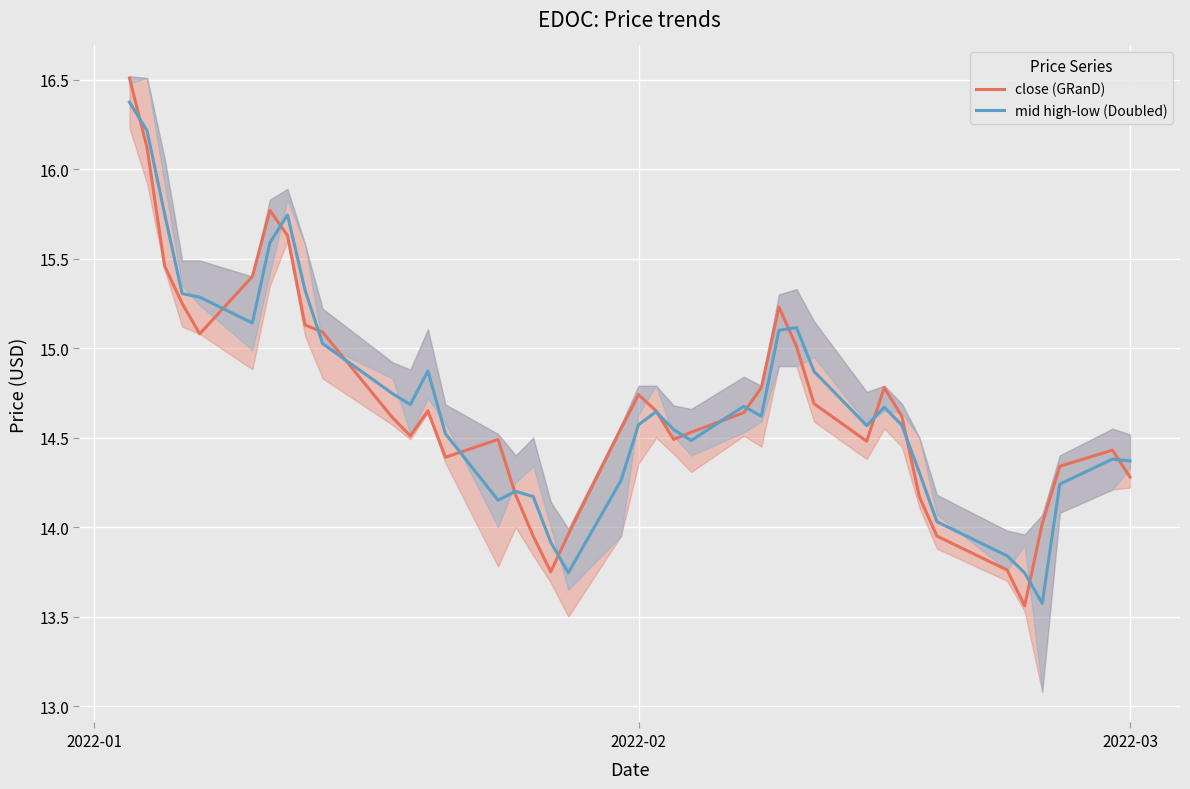

Which series has the widest spread of values?

close (GRanD)